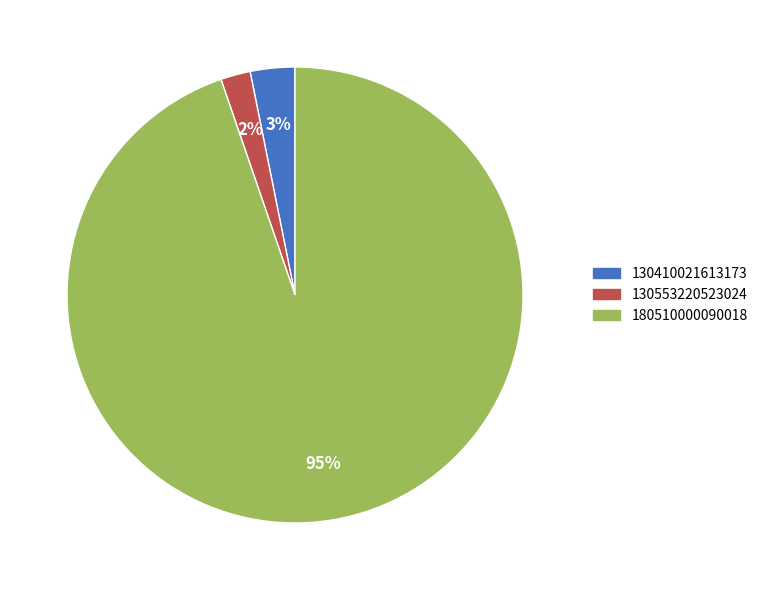

Which category has the smallest portion of the pie?

130553220523024